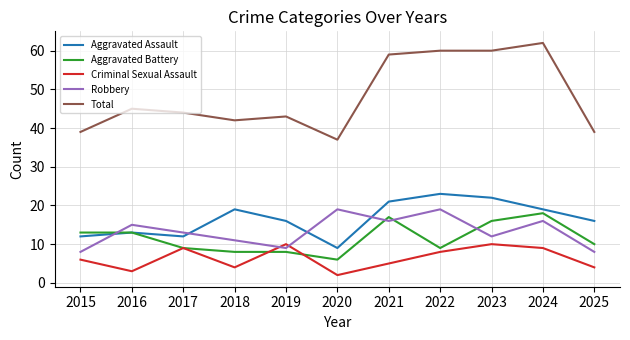

Does the chart have visible grid lines?

Yes